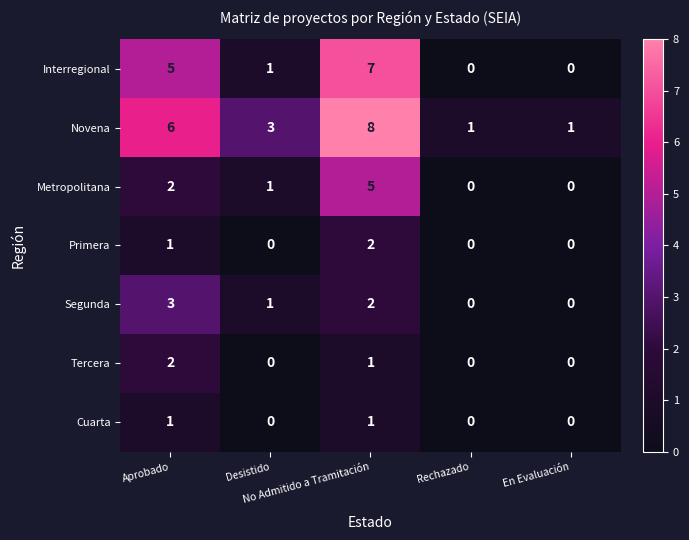

Which series changed the most between Desistido and Rechazado?

Novena